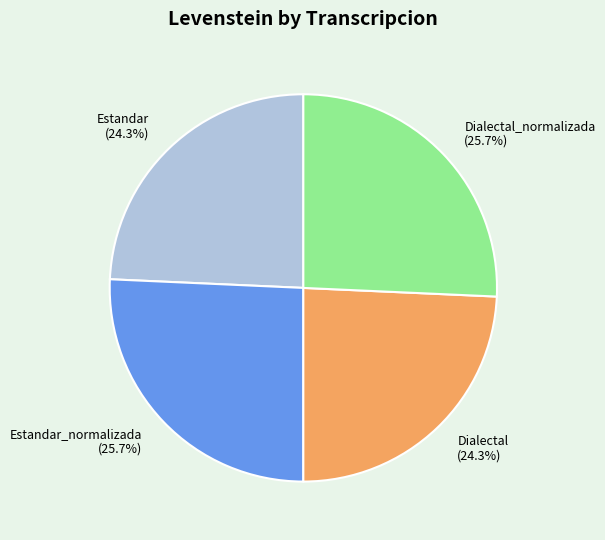

To the nearest percent, what percentage of the pie is Dialectal_normalizada?

26%